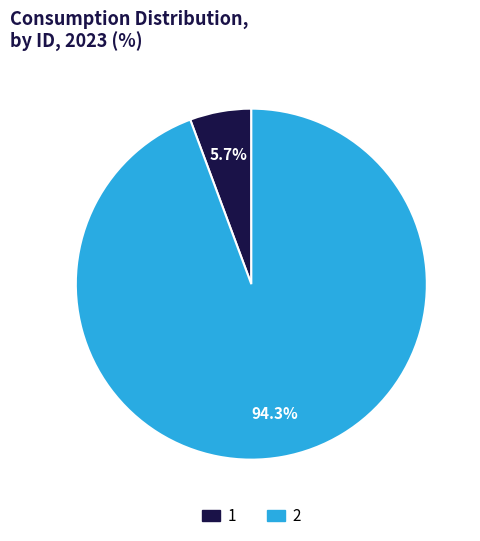

To the nearest percent, what is the combined percentage of 1 and 2?

100%